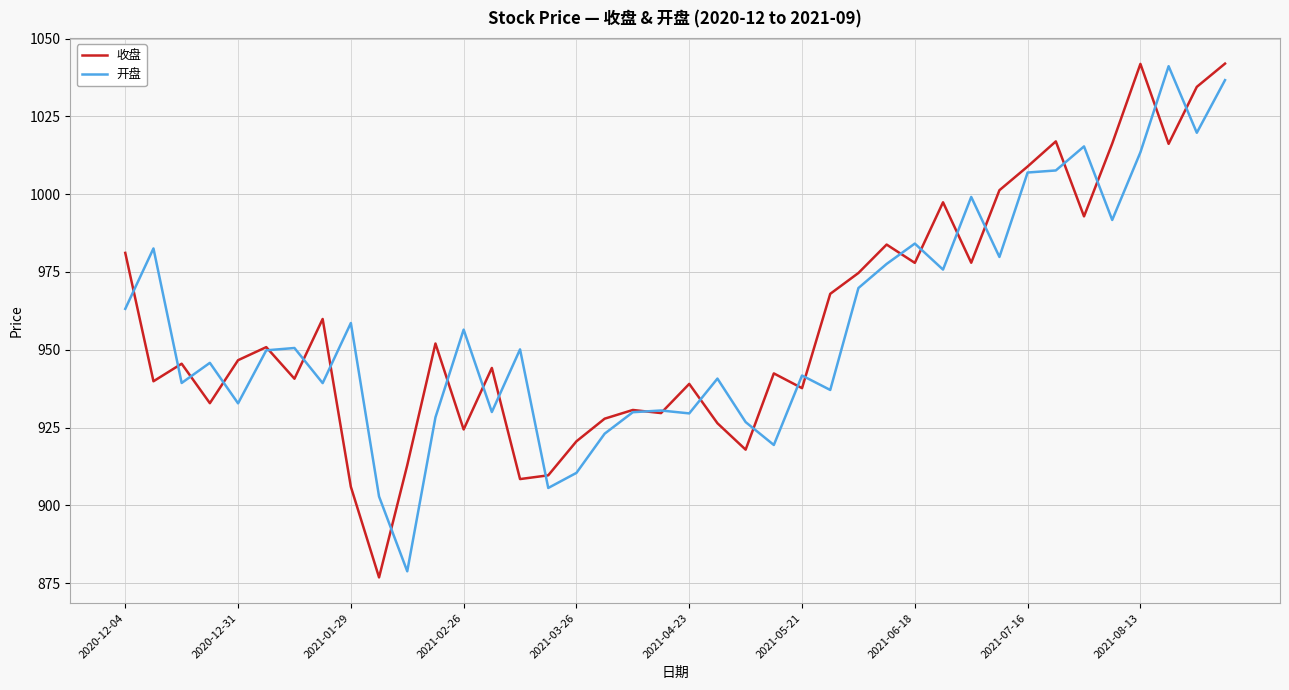

Does the chart display data point markers on the line(s)?

No